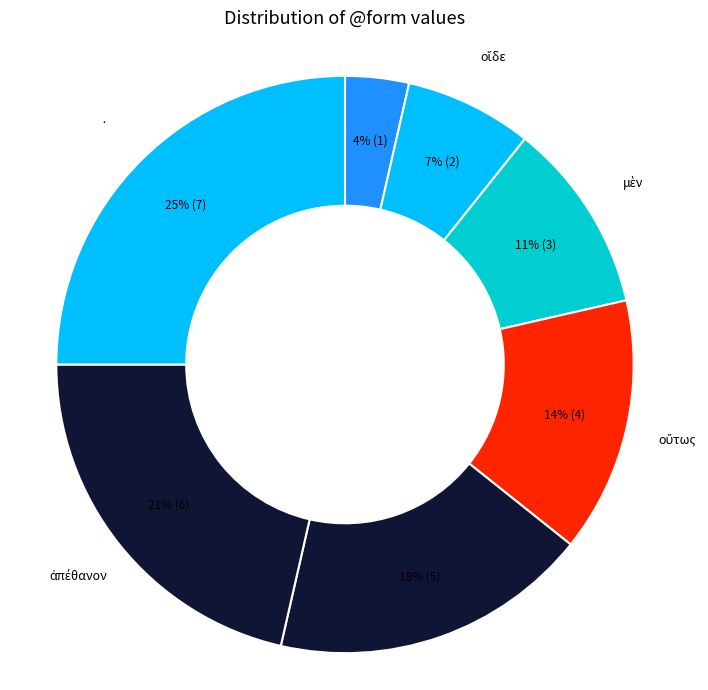

Is there any slice that represents more than half of the pie?

No